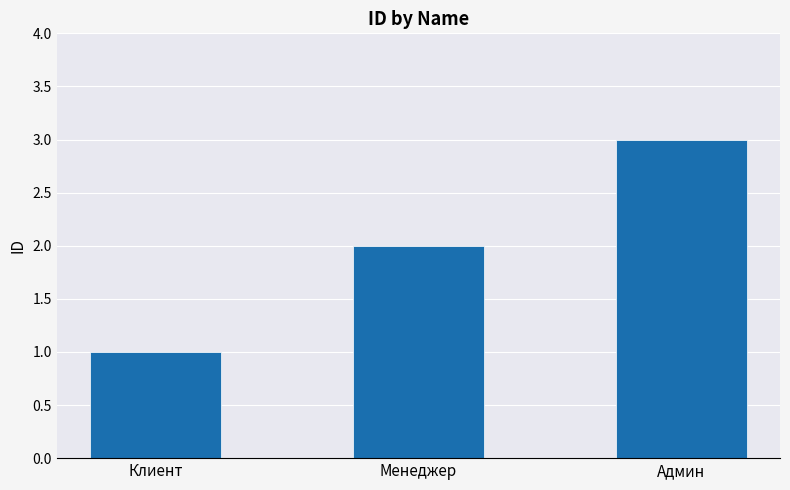

What is the difference between the values at Менеджер and Клиент?

1